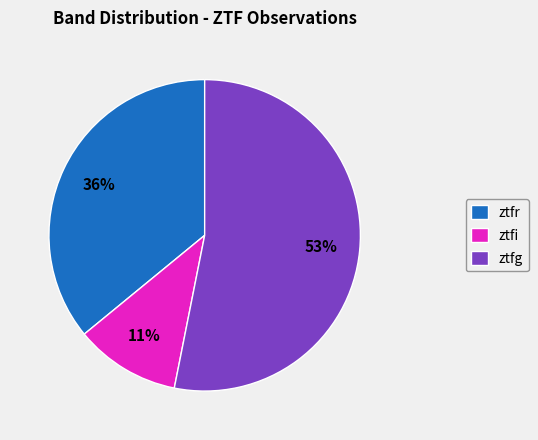

Which has a higher value, ztfi or ztfr?

ztfr